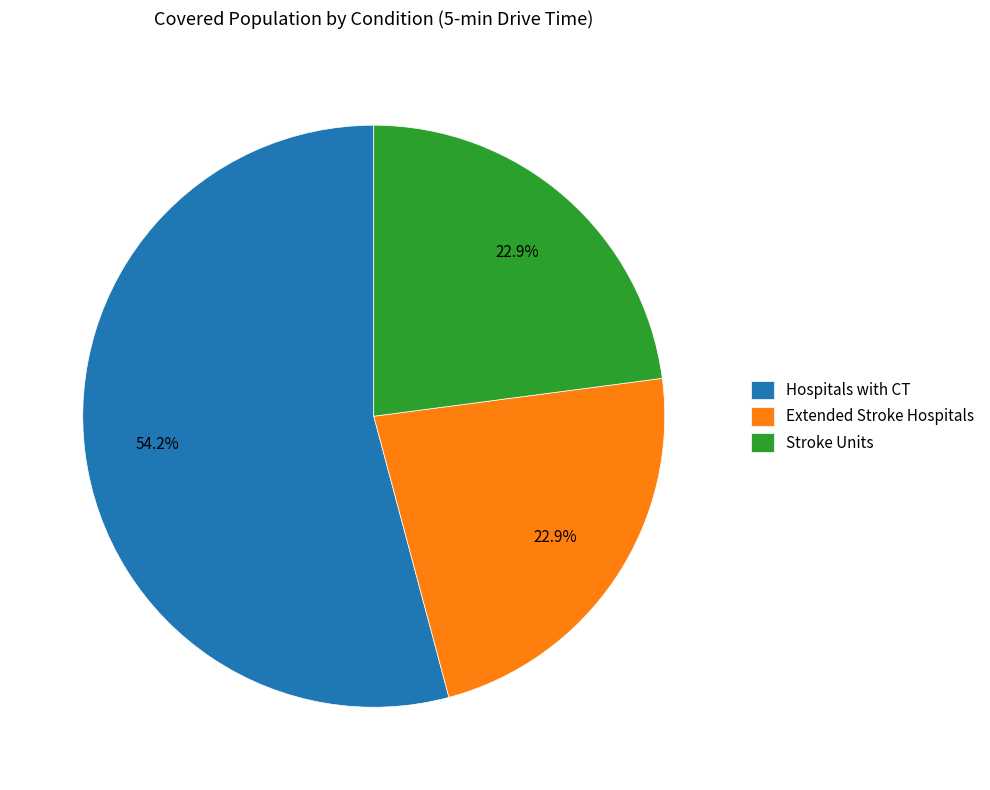

Do Hospitals with CT and Extended Stroke Hospitals together represent more than half of the pie?

Yes